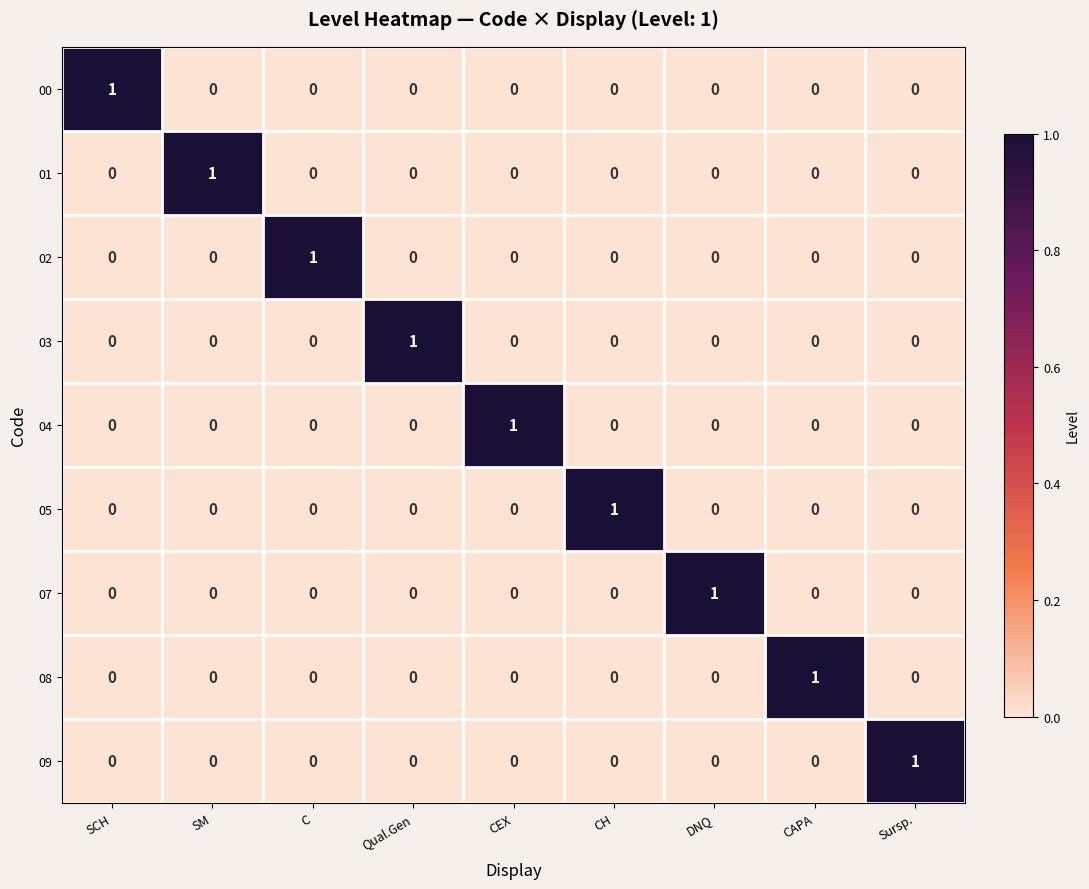

Count the 02 values in the range 0 to 1.

9